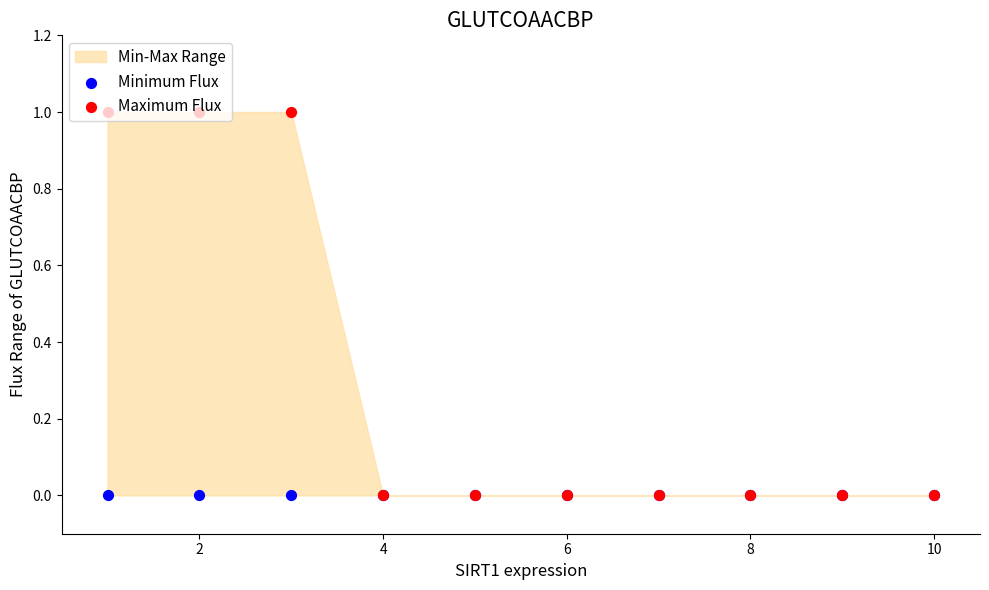

Which series has the largest total across all categories?

Maximum Flux